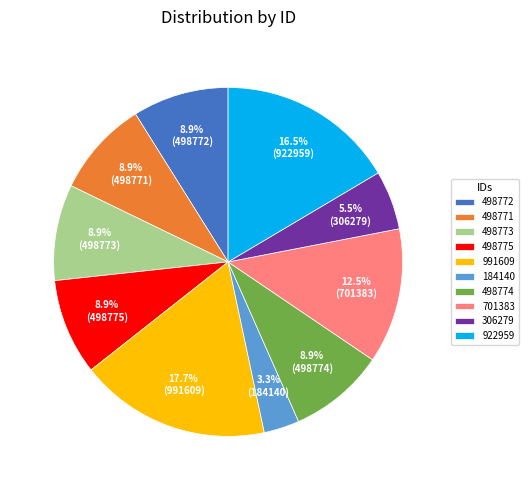

What is the total percentage of 498775 and 498772?

17.8%